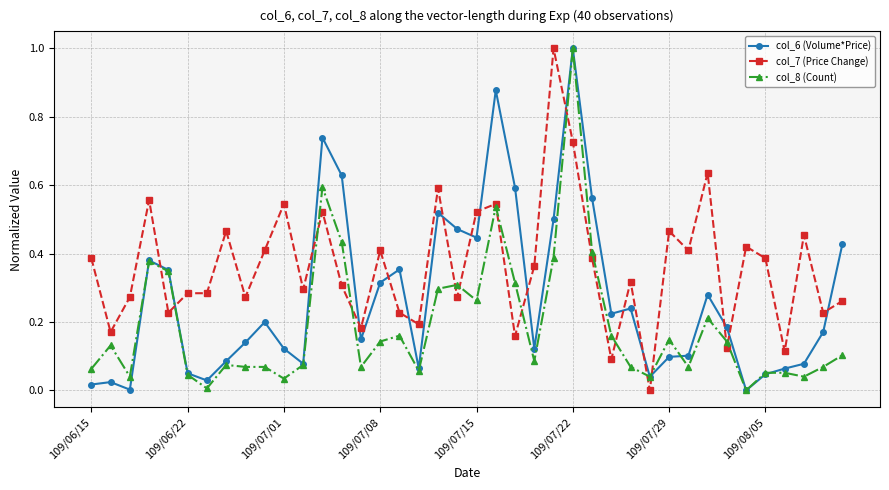

True or false: col_7 (Price Change) has more than 0 interior local peaks.

True